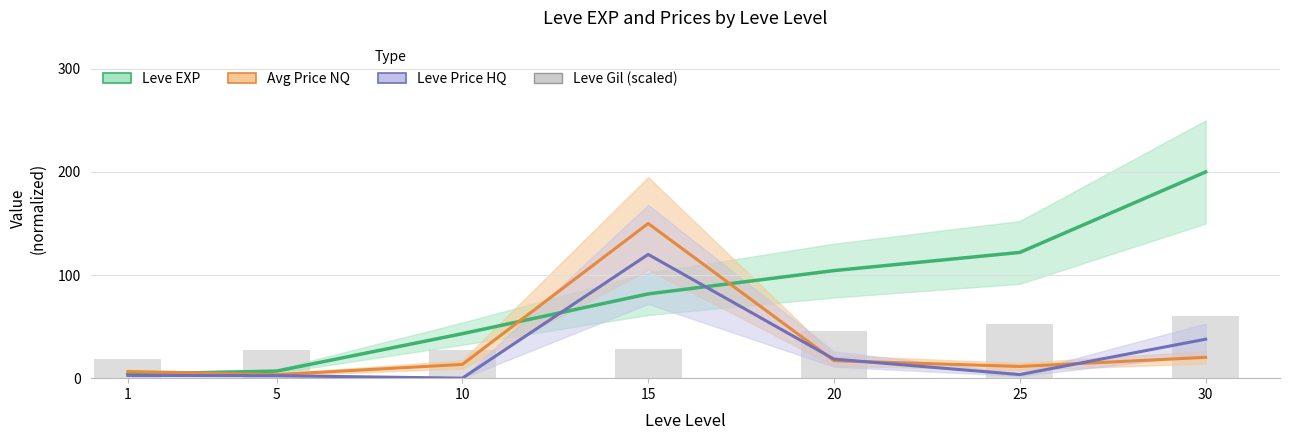

At which category is the sum across all series the highest?

15